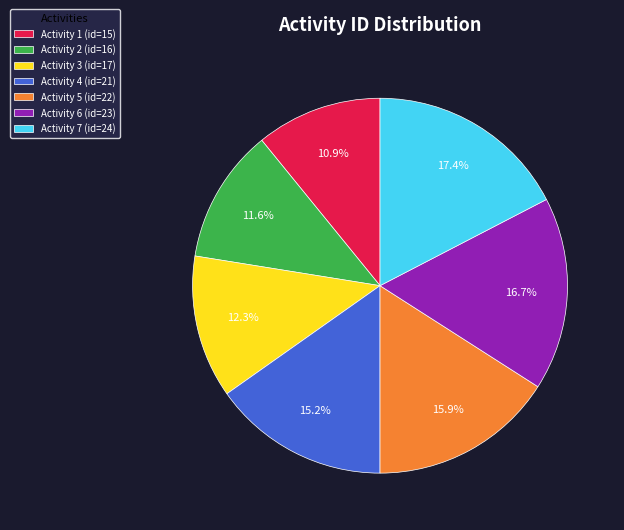

What is the smallest slice in the pie chart?

Activity 1 (id=15)